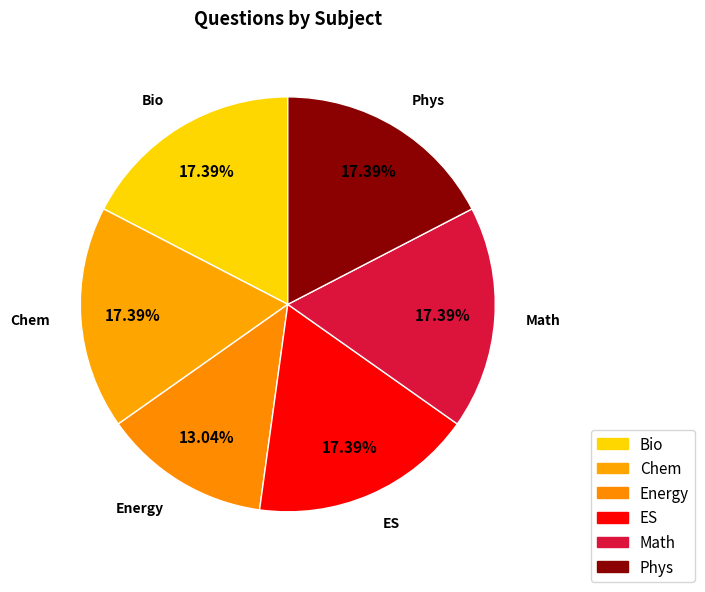

Approximately how many times larger is the value at Phys compared to ES?

1.0